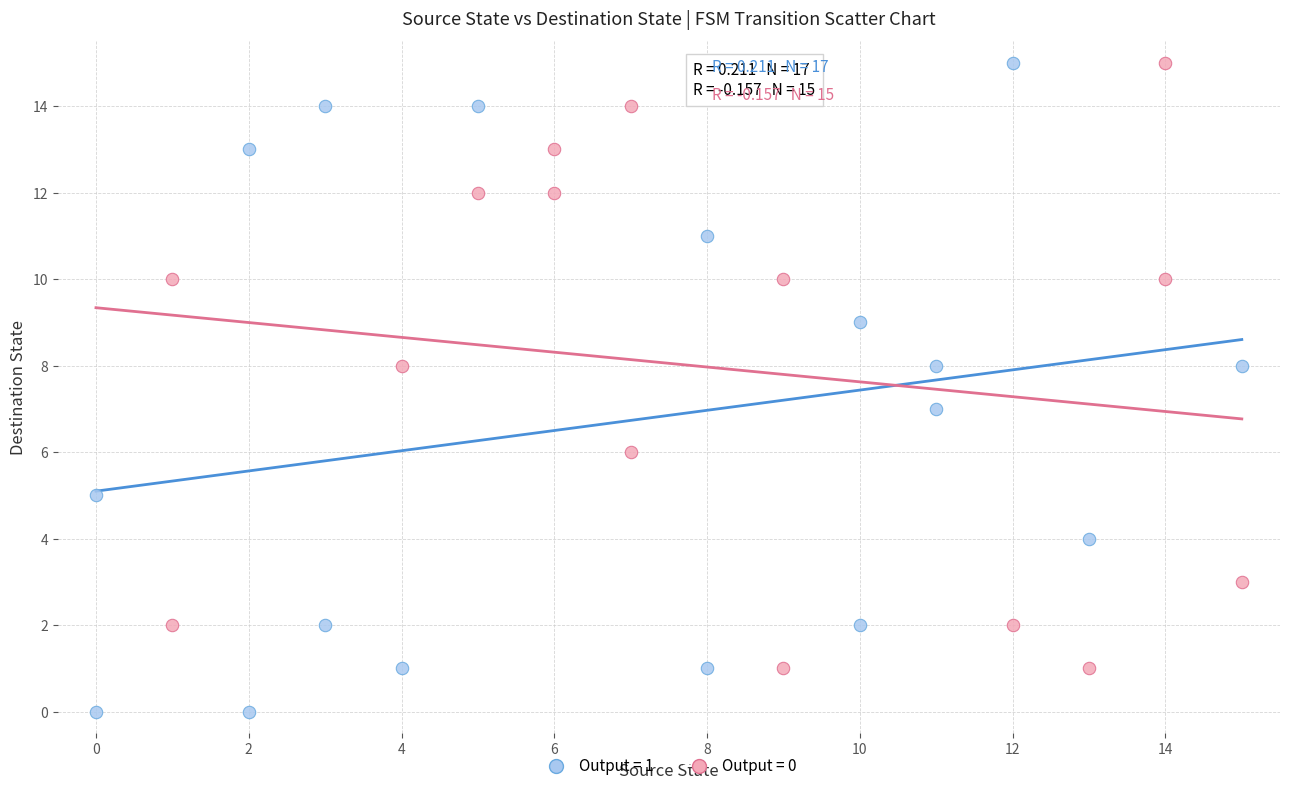

Which series reaches the minimum Y coordinate?

Output = 1